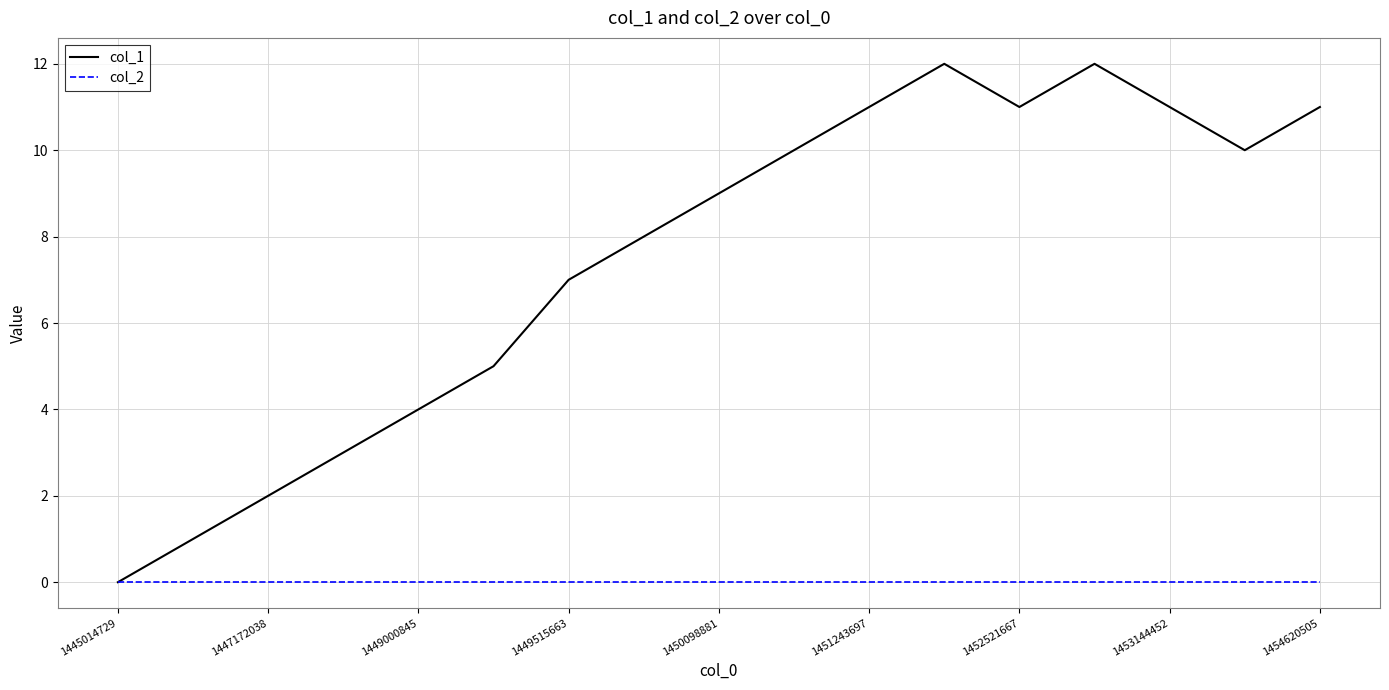

Which series has the largest total across all categories?

col_1